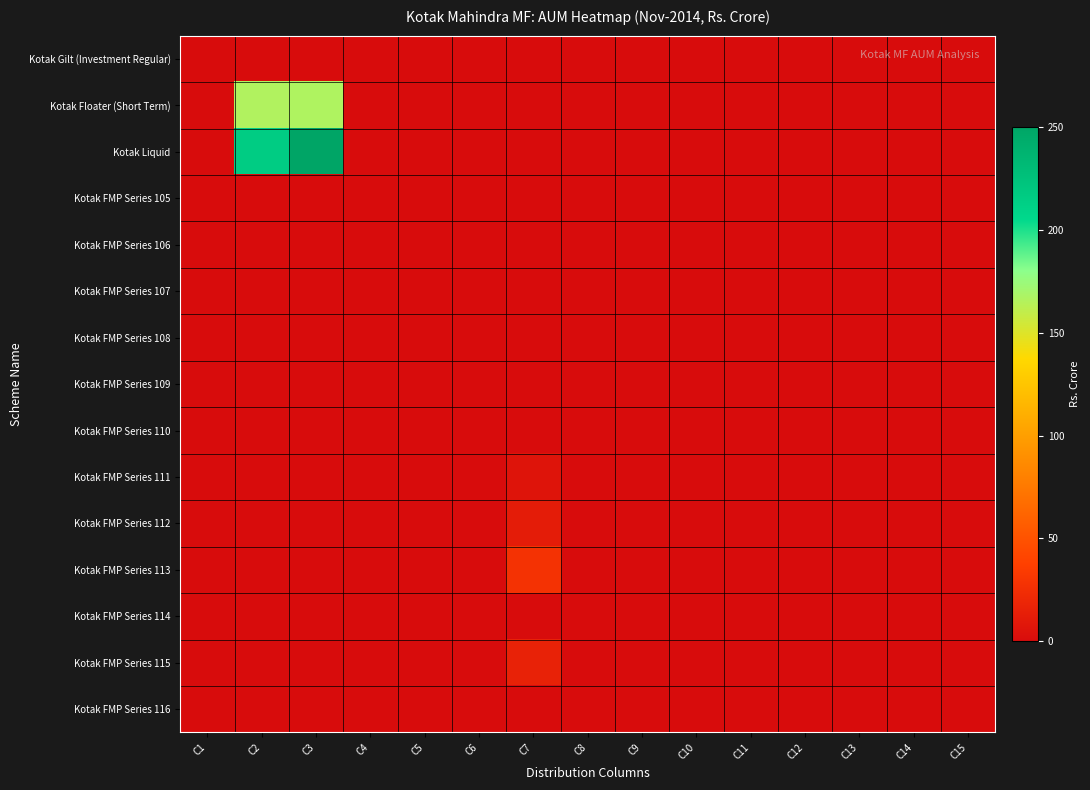

How many data points does each series have?

15